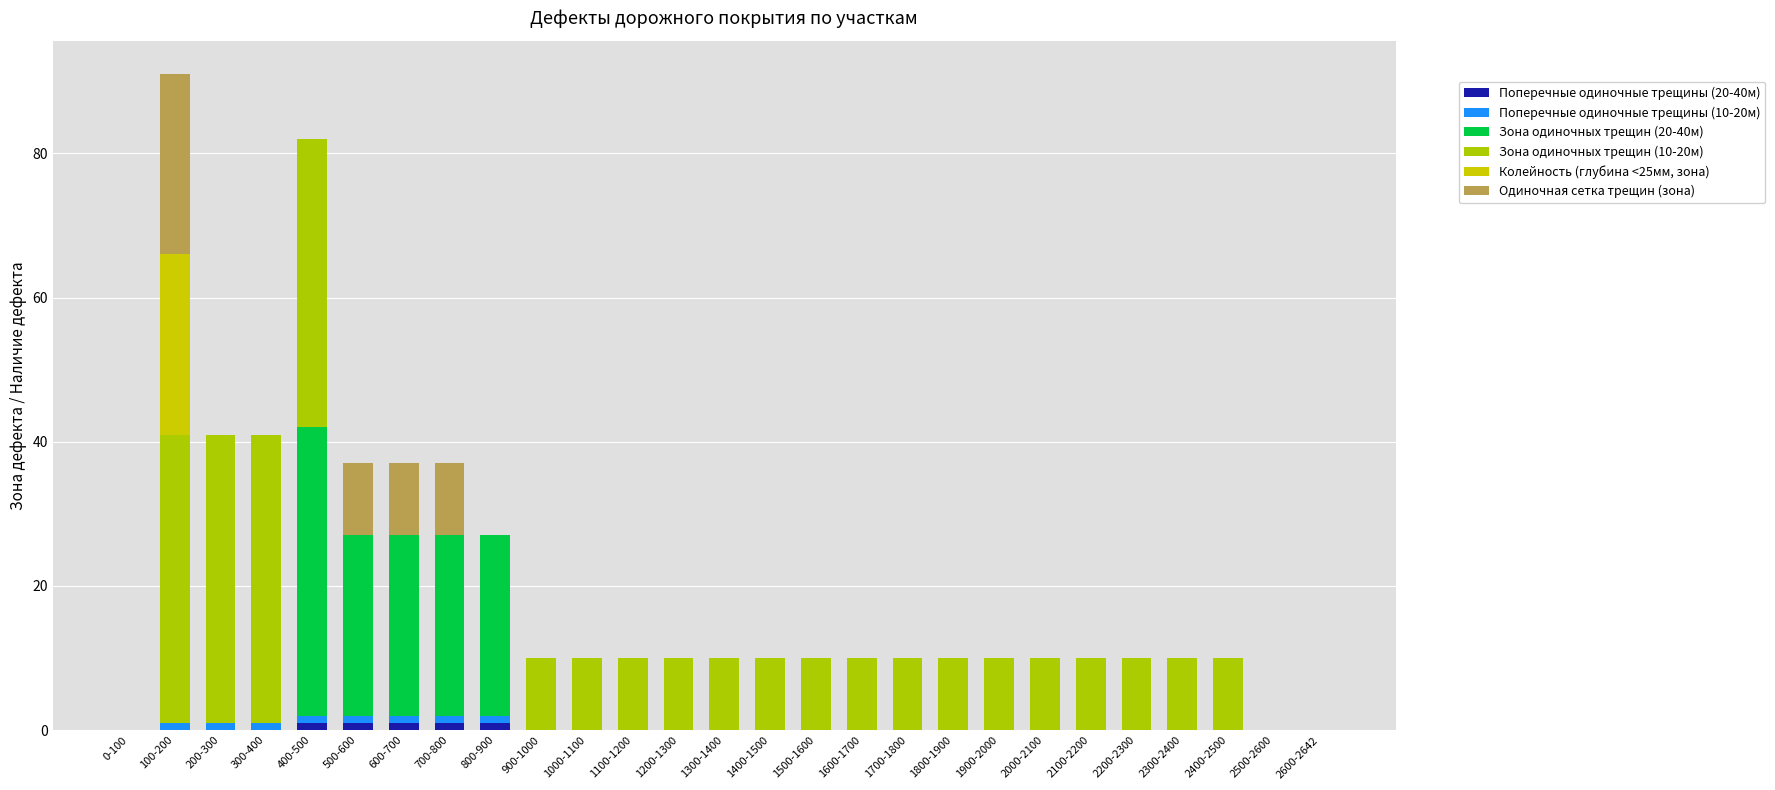

Between 500-600 and 1000-1100, which series saw the biggest shift?

Зона одиночных трещин (20-40м)